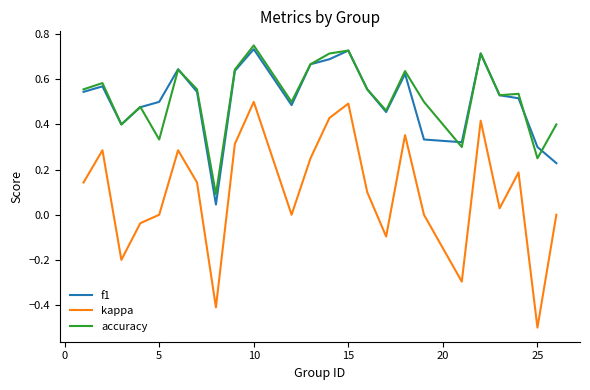

Does the chart display data point markers on the line(s)?

No